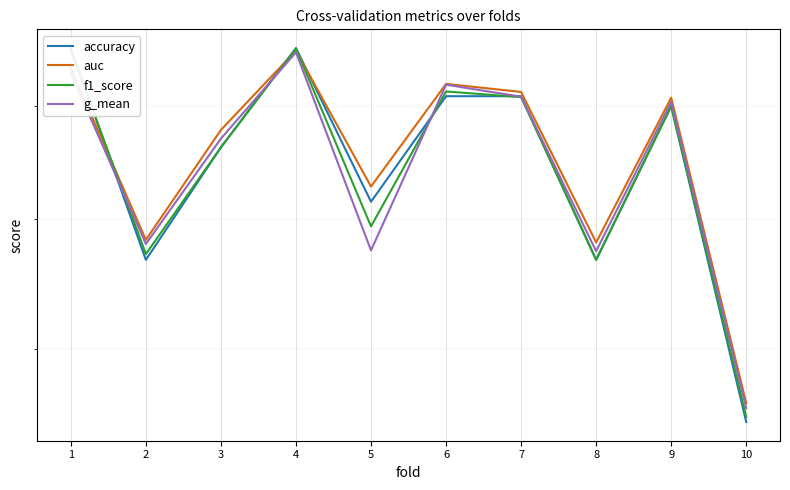

What are all the series names shown in the legend?

accuracy, auc, f1_score, g_mean